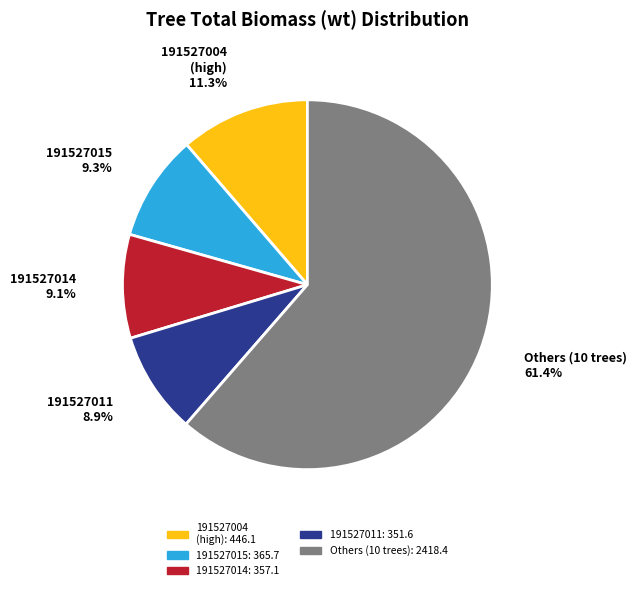

How many slices are in this pie chart?

5